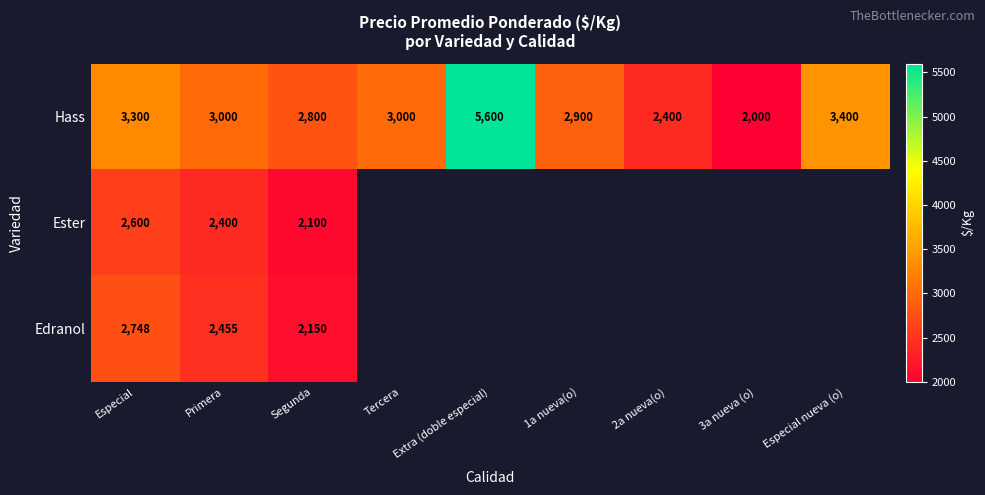

At how many categories does at least one series exceed 4875?

1